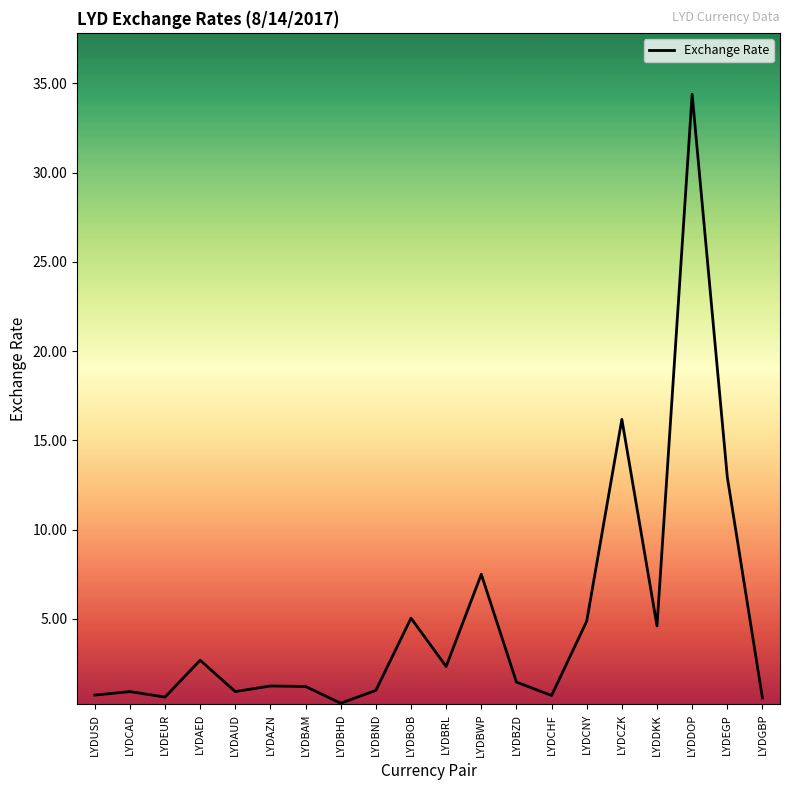

The chart shows a value of 4.6 at LYDDKK. True or false?

True